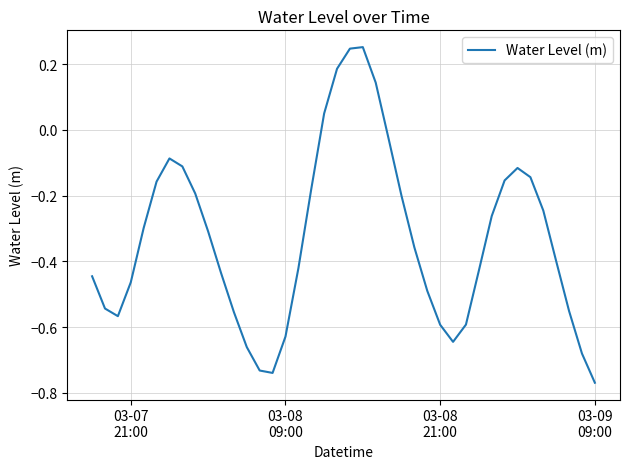

What is the difference between the maximum and minimum values?

1.0